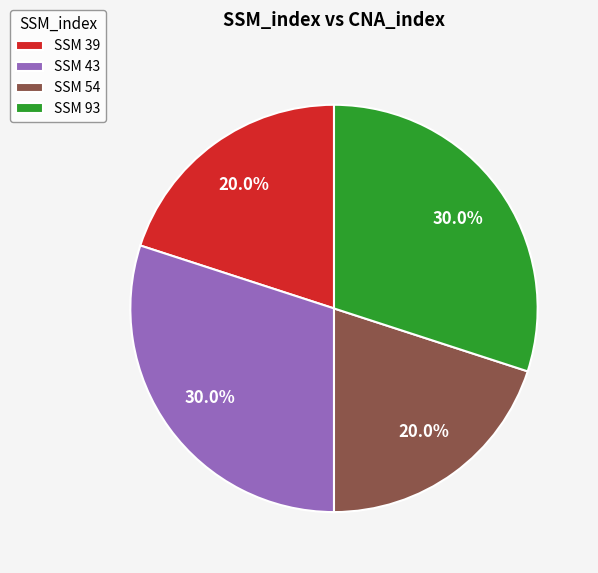

Does SSM 43 represent more than half of the total?

No